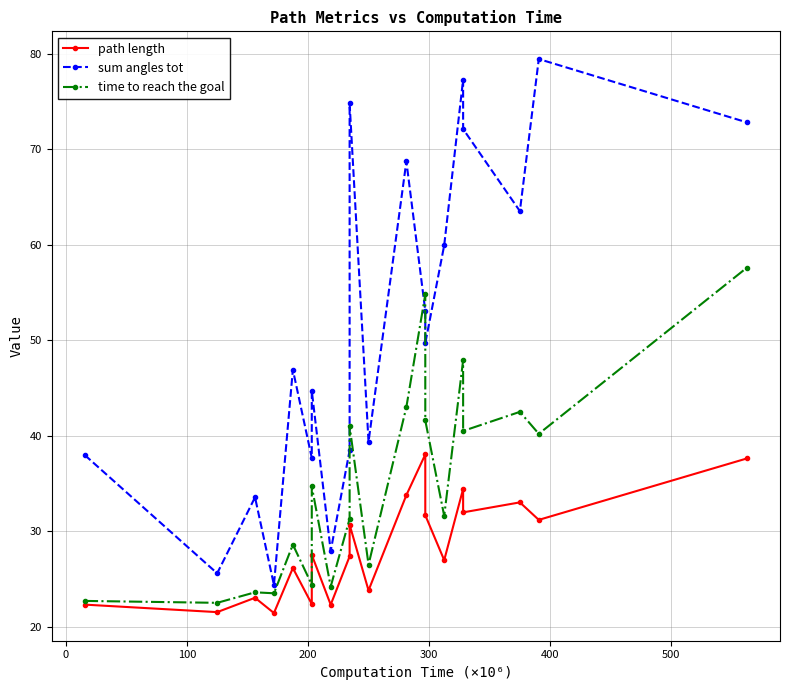

Which series has the widest spread of values?

sum angles tot